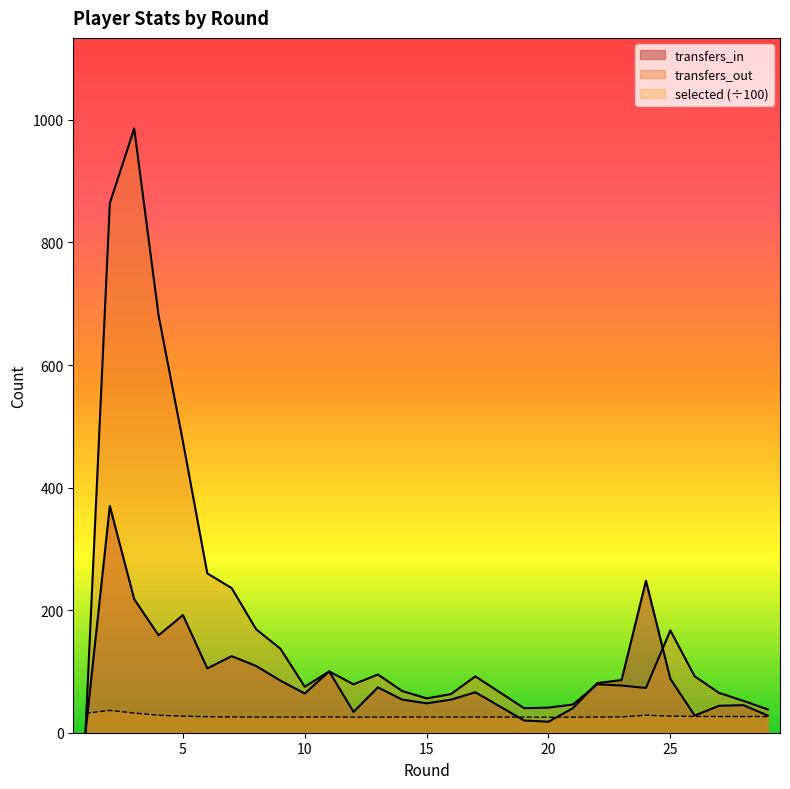

Which category has the highest value in the transfers_out series?

3